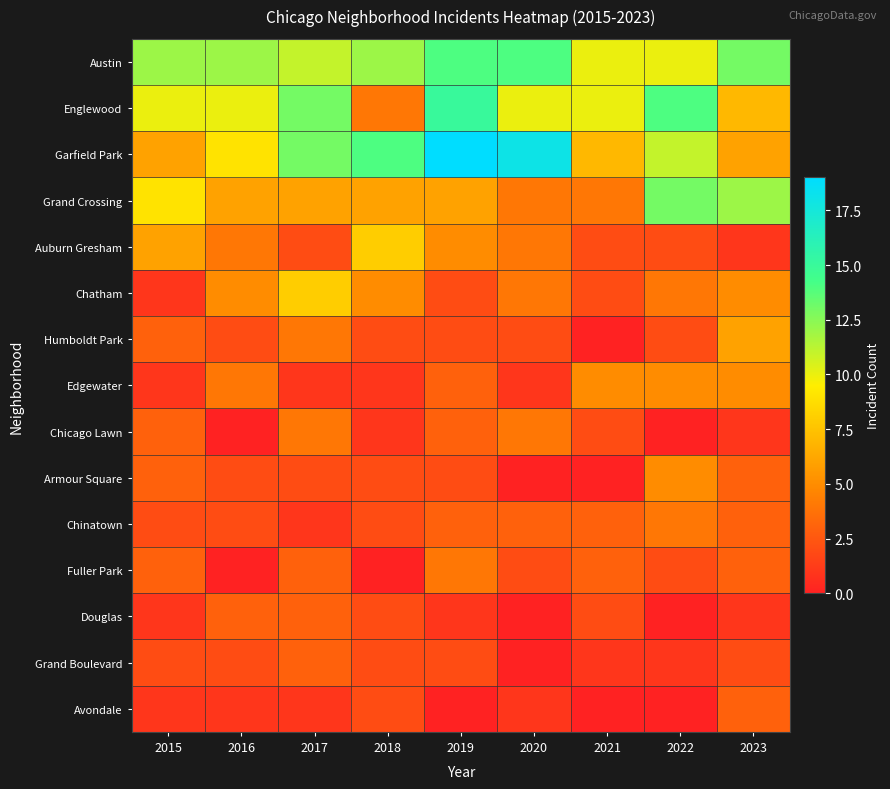

At 2021, list the series in order from largest to smallest.

Austin, Englewood, Garfield Park, Edgewater, Grand Crossing, Chinatown, Fuller Park, Auburn Gresham, Chatham, Chicago Lawn, Douglas, Grand Boulevard, Humboldt Park, Armour Square, Avondale